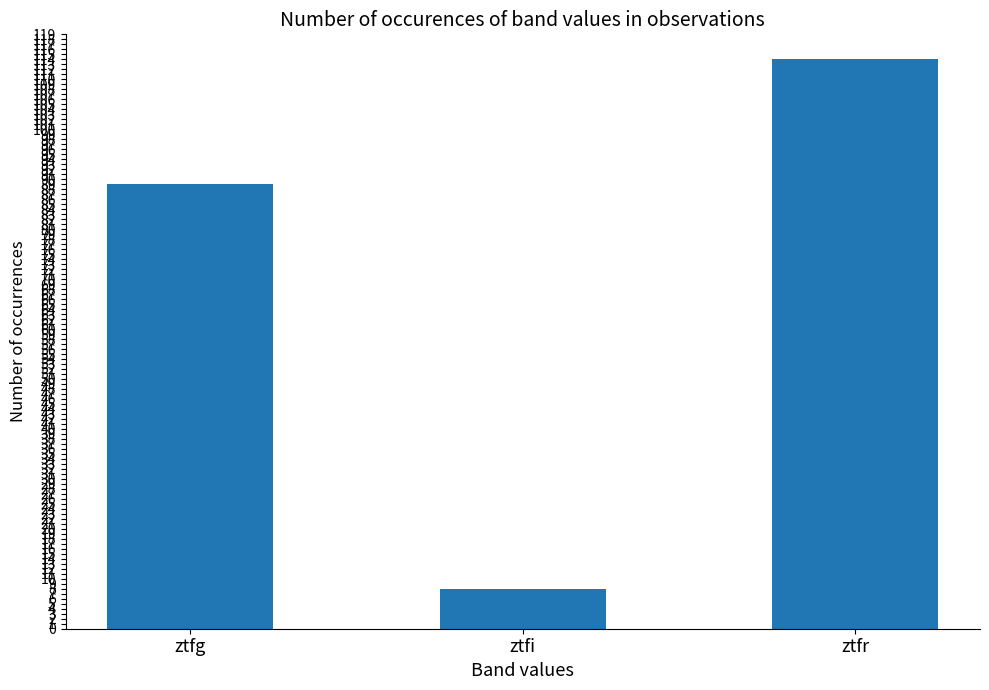

What value does the data have at ztfi, to the nearest 5?

10